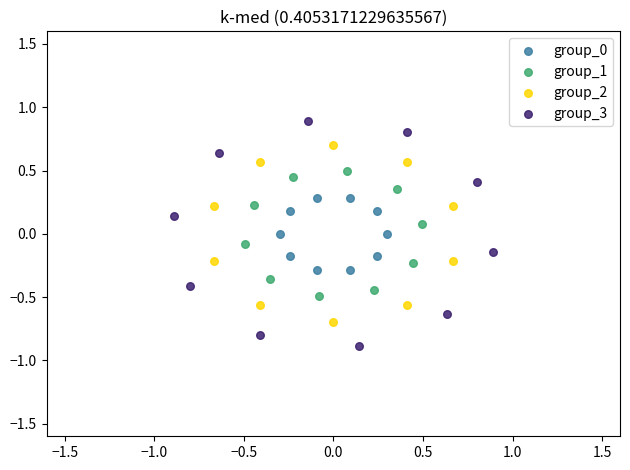

Which series has the widest spread of Y values?

group_3